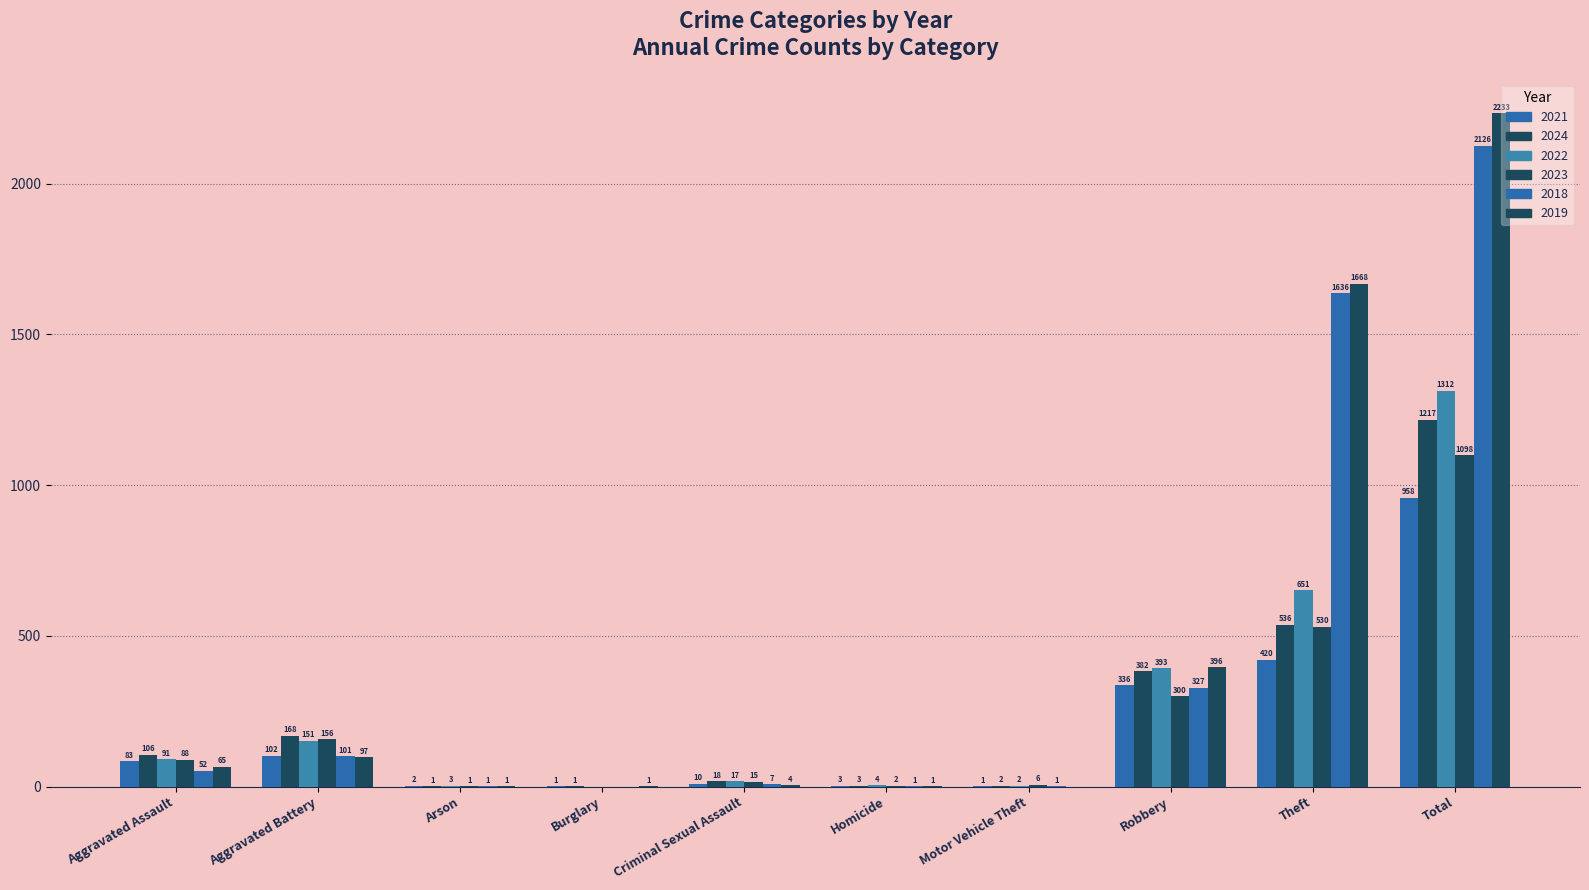

Reading right to left, list all the values displayed in this chart.

2021: Total=958	Theft=420	Robbery=336	Motor Vehicle Theft=1	Homicide=3	Criminal Sexual Assault=10	Burglary=1	Arson=2	Aggravated Battery=102	Aggravated Assault=83
2024: Total=1217	Theft=536	Robbery=382	Motor Vehicle Theft=2	Homicide=3	Criminal Sexual Assault=18	Burglary=1	Arson=1	Aggravated Battery=168	Aggravated Assault=106
2022: Total=1312	Theft=651	Robbery=393	Motor Vehicle Theft=2	Homicide=4	Criminal Sexual Assault=17	Burglary=0	Arson=3	Aggravated Battery=151	Aggravated Assault=91
2023: Total=1098	Theft=530	Robbery=300	Motor Vehicle Theft=6	Homicide=2	Criminal Sexual Assault=15	Burglary=0	Arson=1	Aggravated Battery=156	Aggravated Assault=88
2018: Total=2126	Theft=1636	Robbery=327	Motor Vehicle Theft=1	Homicide=1	Criminal Sexual Assault=7	Burglary=0	Arson=1	Aggravated Battery=101	Aggravated Assault=52
2019: Total=2233	Theft=1668	Robbery=396	Motor Vehicle Theft=0	Homicide=1	Criminal Sexual Assault=4	Burglary=1	Arson=1	Aggravated Battery=97	Aggravated Assault=65